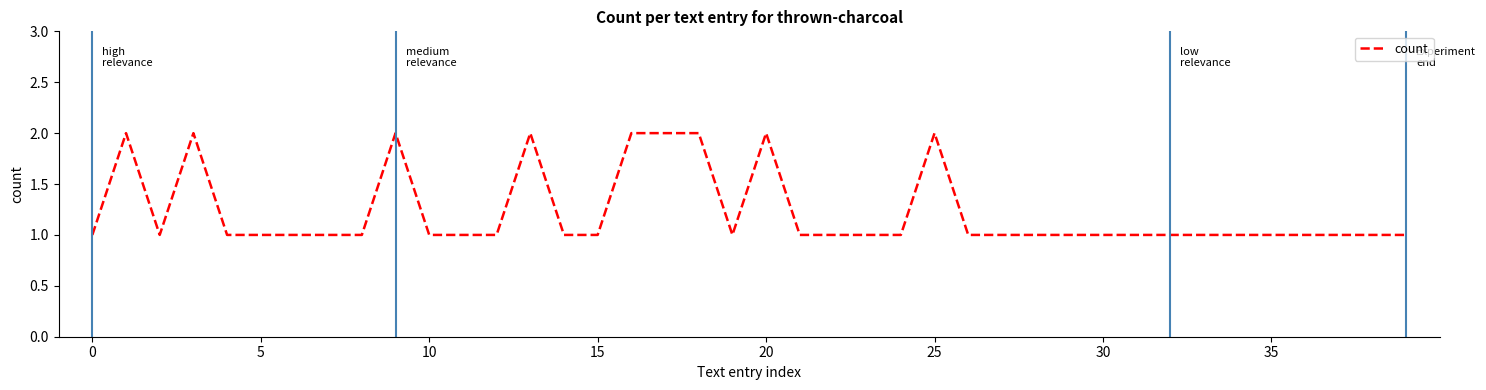

Is this an area chart (filled region under the line)?

No